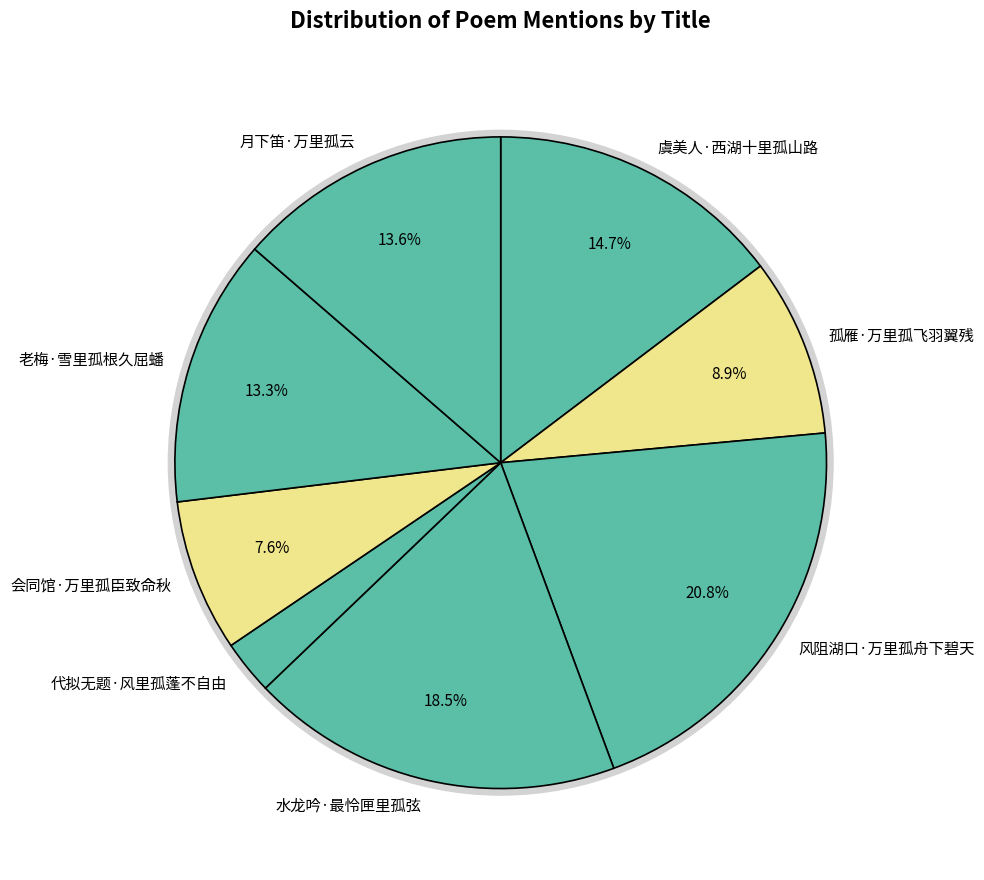

What is the largest slice in the pie chart?

风阻湖口·万里孤舟下碧天